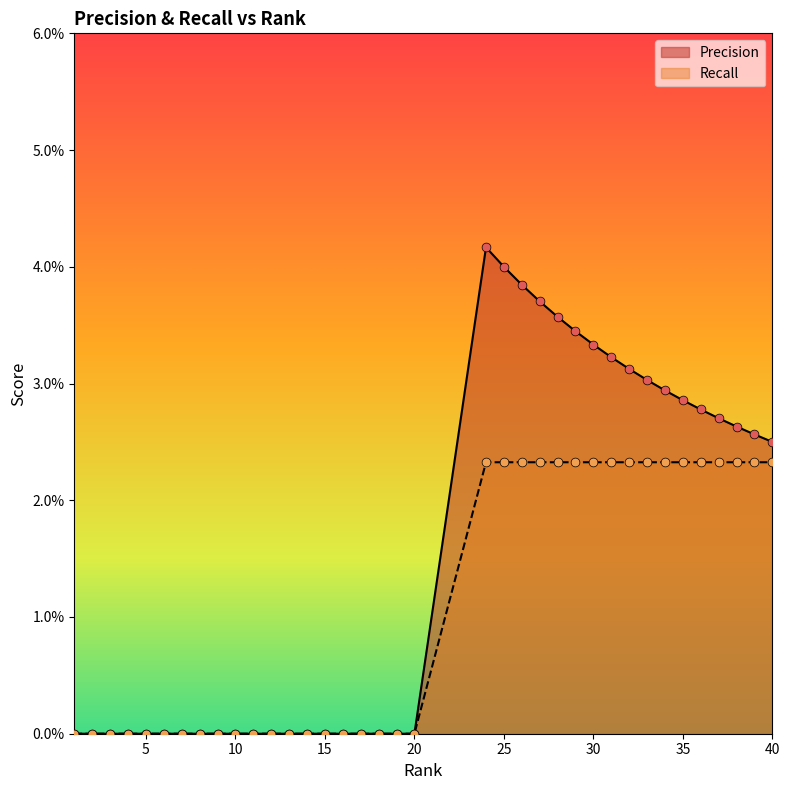

Which series reaches the maximum Y coordinate?

Precision